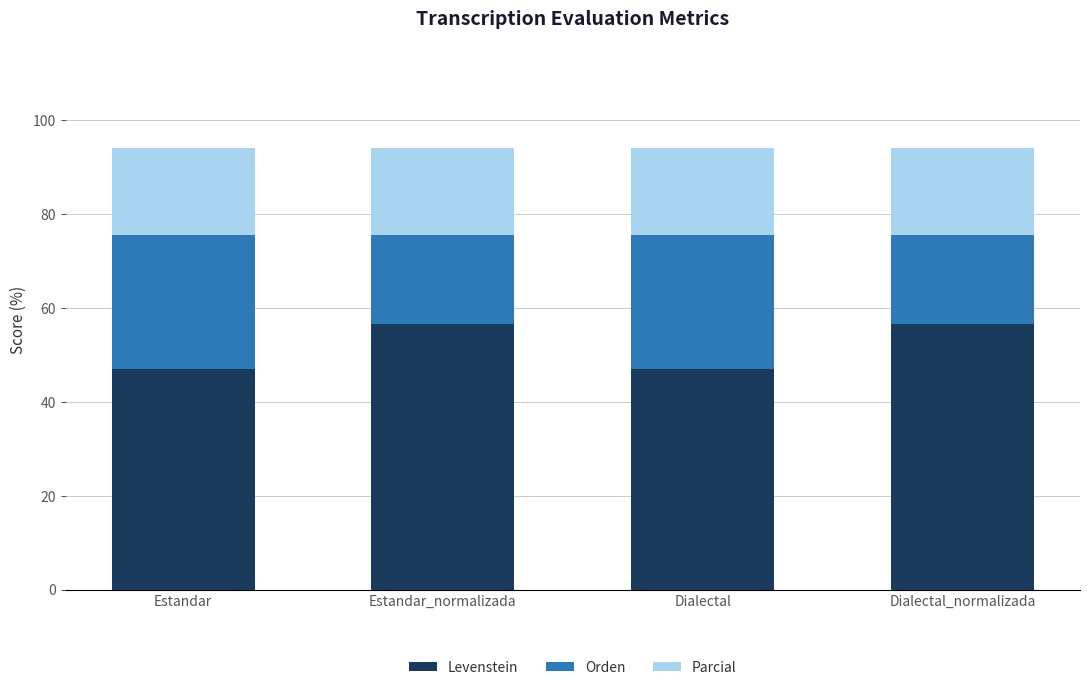

The value of Levenstein at Estandar_normalizada is 34.7. True or false?

False